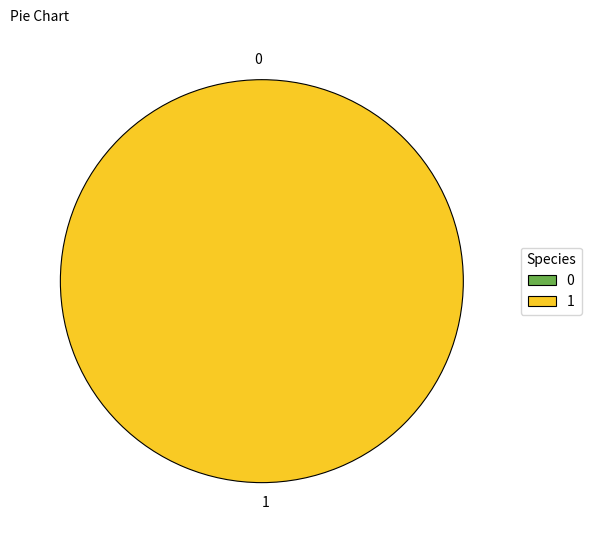

Count the number of slices in the pie.

2